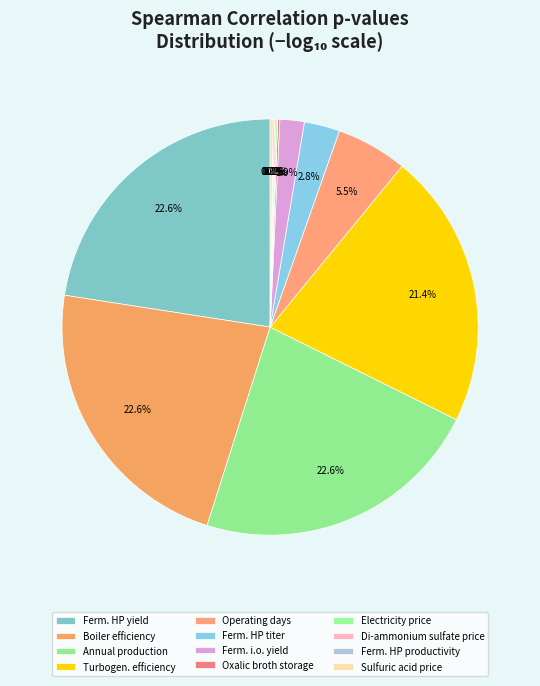

Count the number of slices in the pie.

12